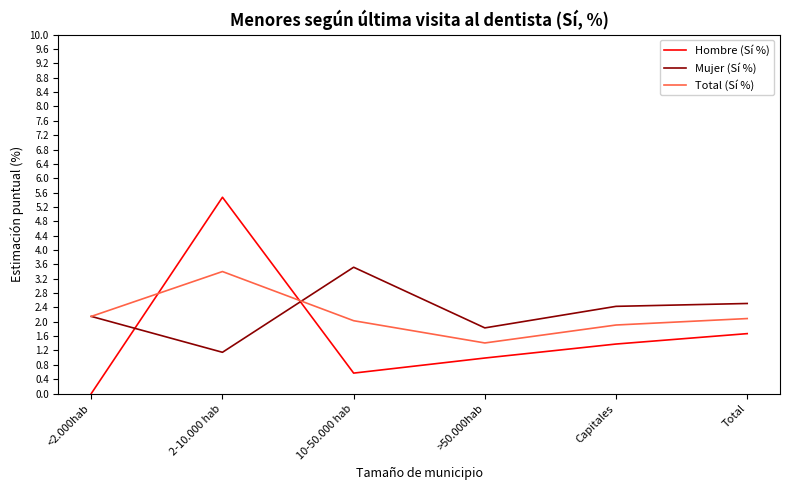

What are all the series names shown in the legend?

Hombre (Sí %), Mujer (Sí %), Total (Sí %)